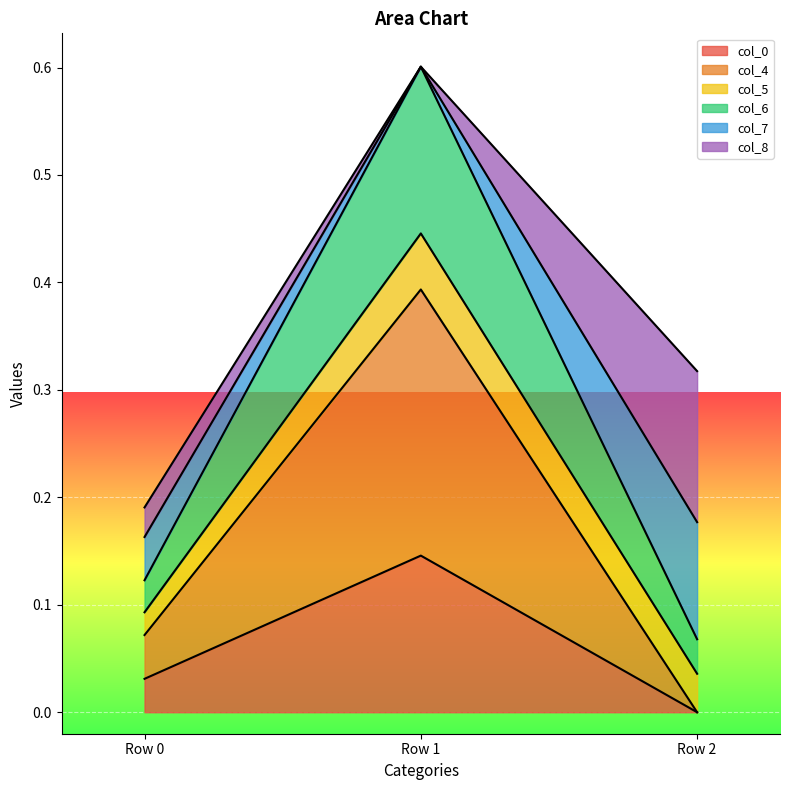

At which category is the sum across all series the highest?

Row 1